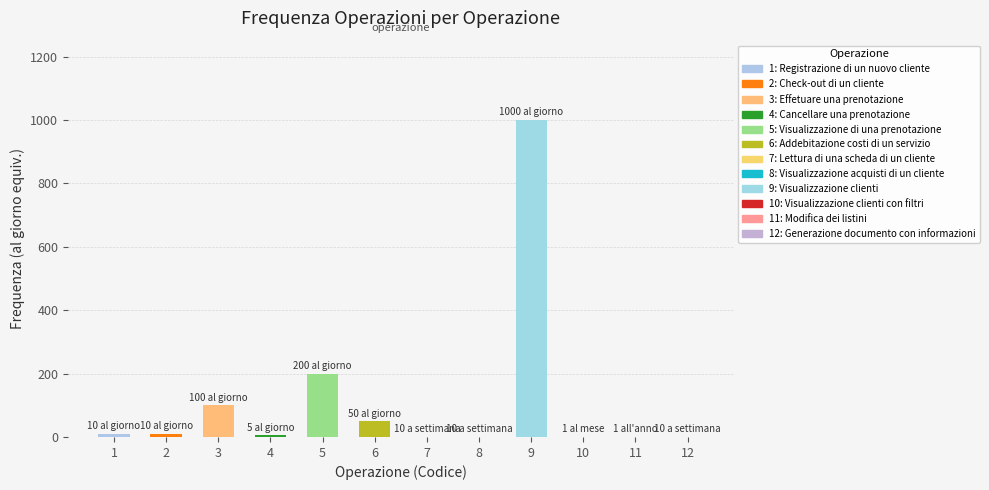

What is the value of the 7th bar from the left?

0.1